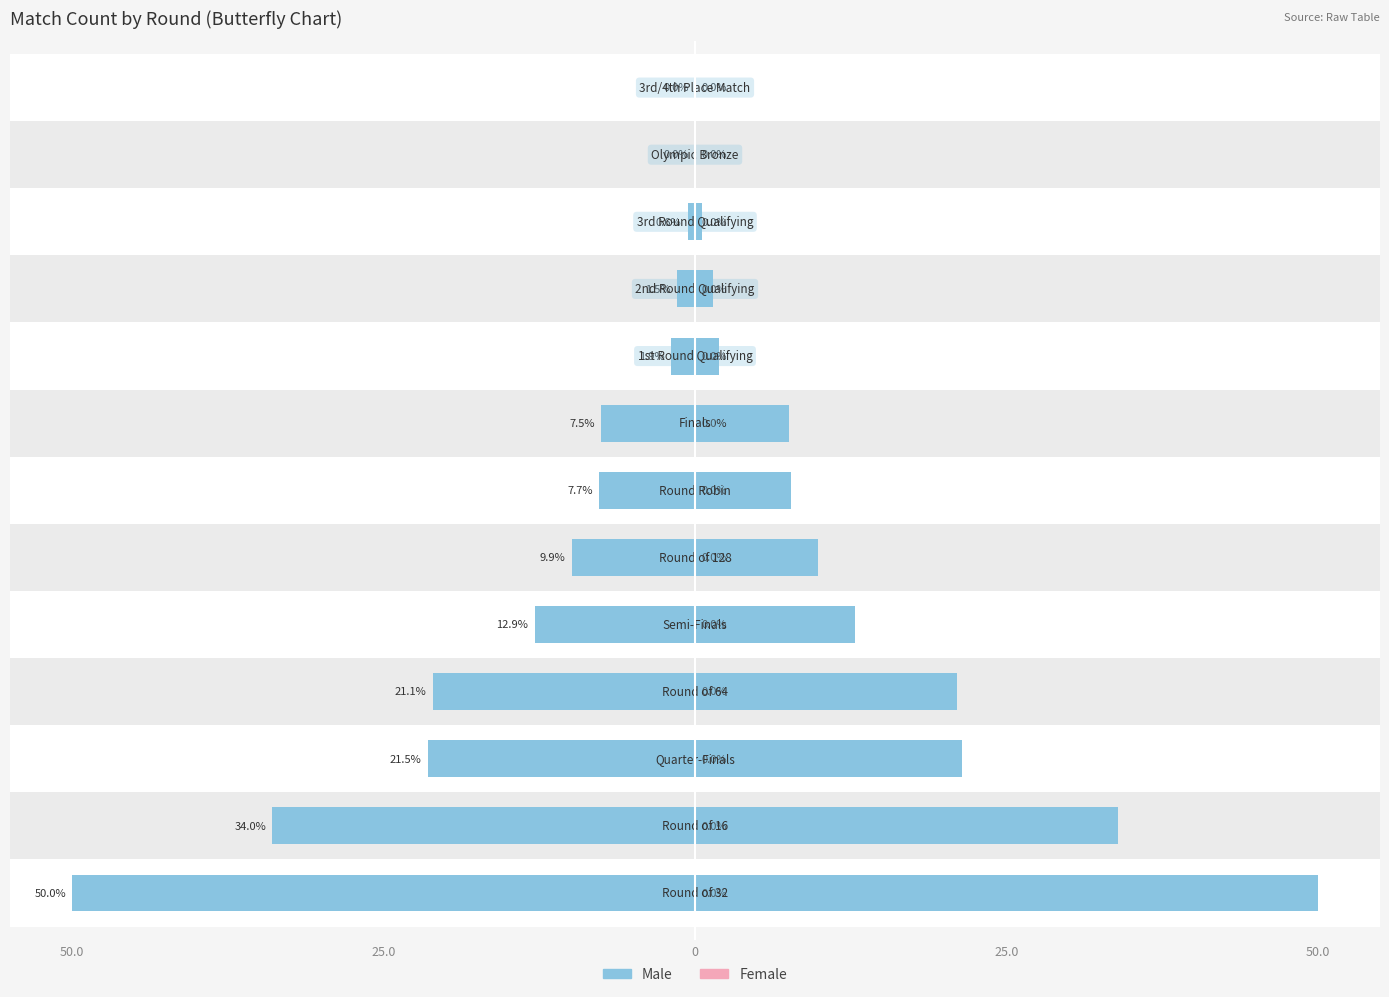

Rank the series by their maximum value, from highest to lowest.

Male, Female